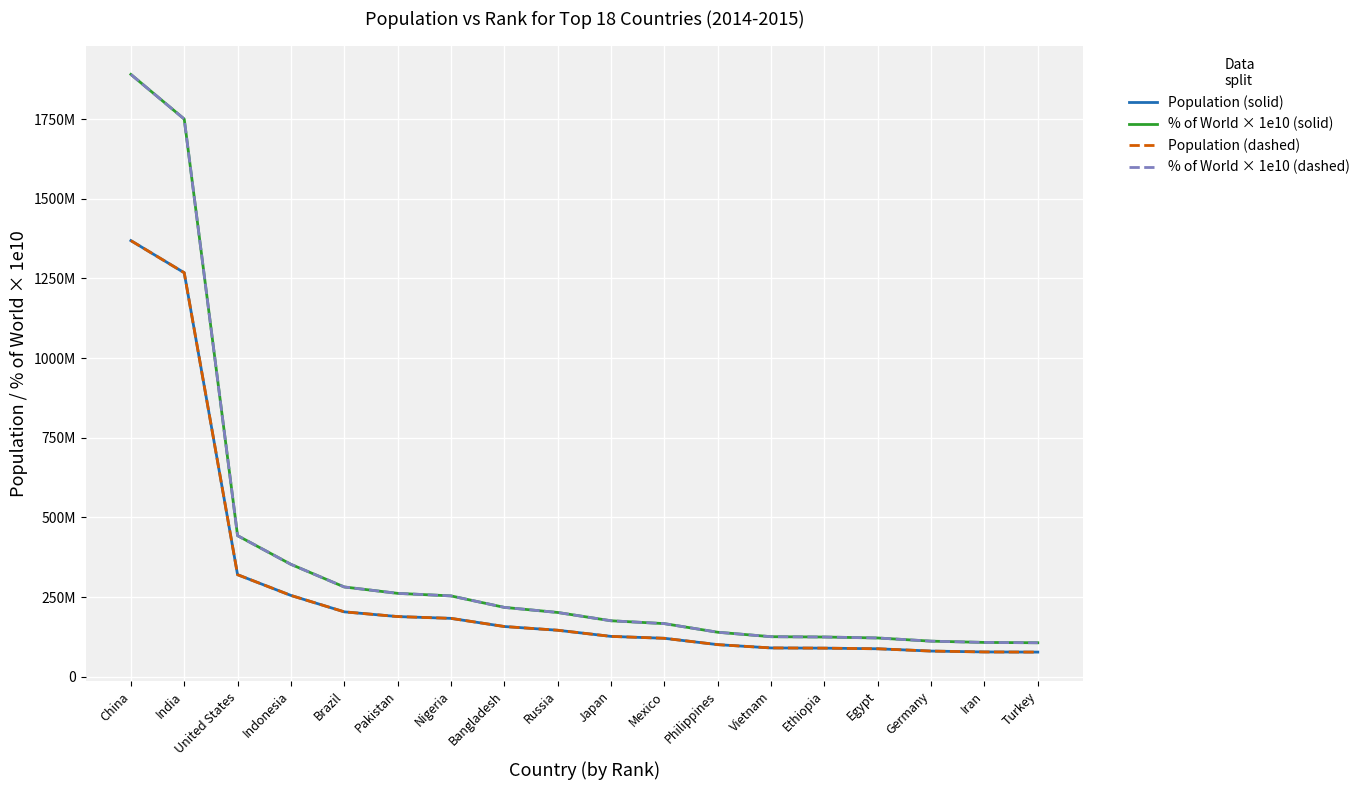

Reading left to right, what are all the values shown in this chart?

Population (solid): 1368570000.0	1267830000.0	320529000.0	255461700.0	203975000.0	189150000.0	183523000.0	157941000.0	146270033.0	126970000.0	121005815.0	101098400.0	90730000.0	90076012.0	88123300.0	80925000.0	78165200.0	77695904.0
% of World × 1e10 (solid): 1890000000.0	1750000000.0	443000000.0	353000000.0	282000000.0	262000000.0	254000000.0	218000000.0	202000000.0	176000000.0	167000000.0	140000000.0	126000000.0	125000000.0	122000000.0	112000000.0	108000000.0	107000000.0
Population (dashed): 1368570000.0	1267830000.0	320529000.0	255461700.0	203975000.0	189150000.0	183523000.0	157941000.0	146270033.0	126970000.0	121005815.0	101098400.0	90730000.0	90076012.0	88123300.0	80925000.0	78165200.0	77695904.0
% of World × 1e10 (dashed): 1890000000.0	1750000000.0	443000000.0	353000000.0	282000000.0	262000000.0	254000000.0	218000000.0	202000000.0	176000000.0	167000000.0	140000000.0	126000000.0	125000000.0	122000000.0	112000000.0	108000000.0	107000000.0